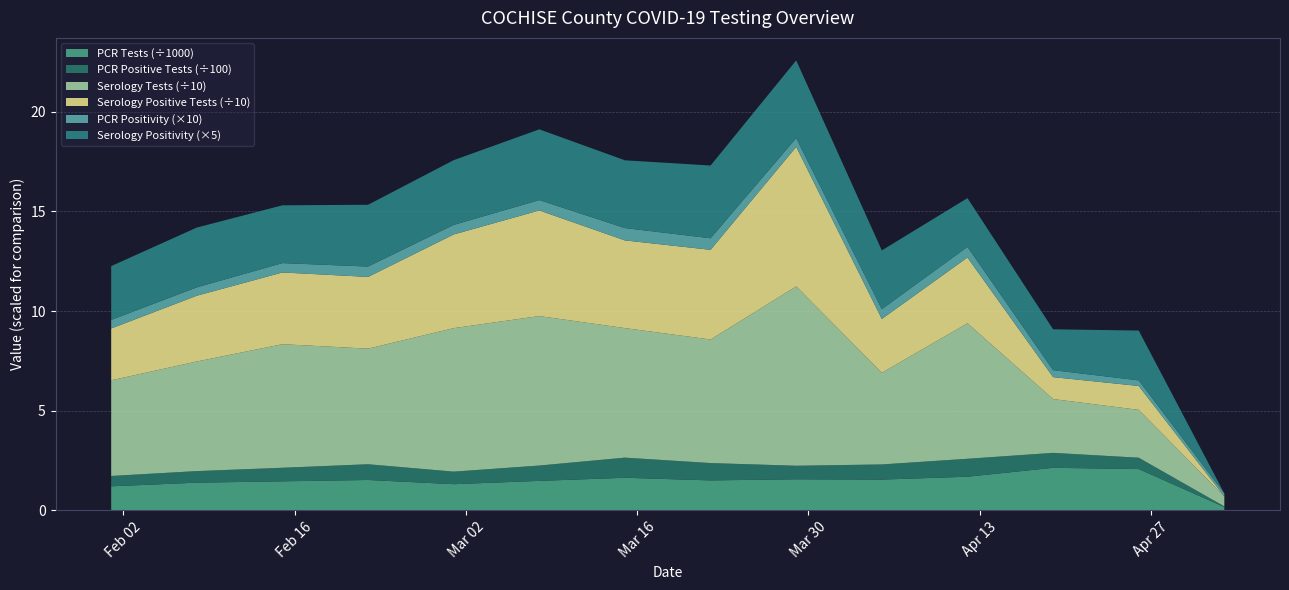

What is the maximum value for PCR Tests (÷1000)?

2.1